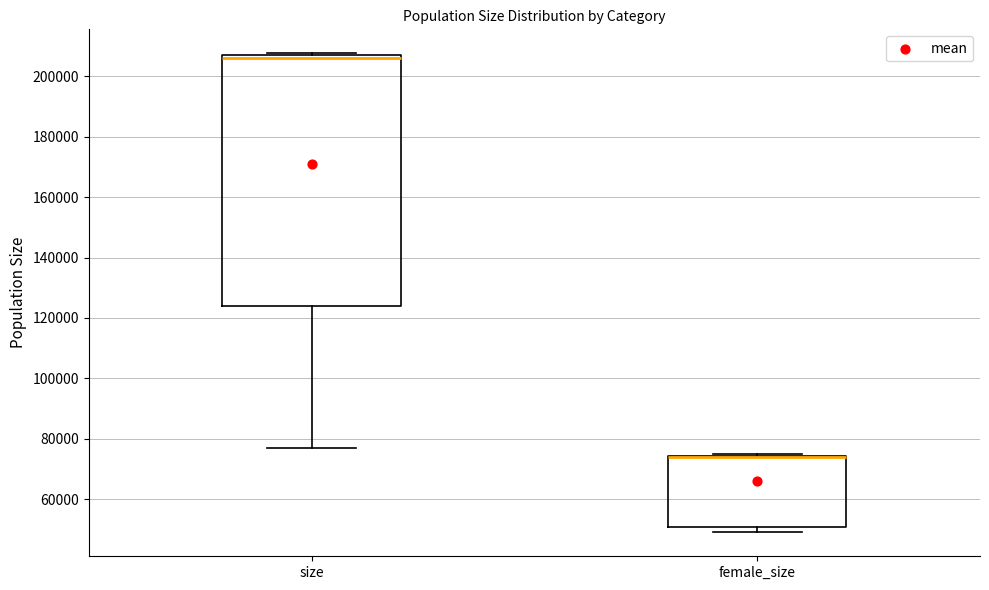

Comparing the boxes themselves (not the whiskers), which one is the tallest?

size